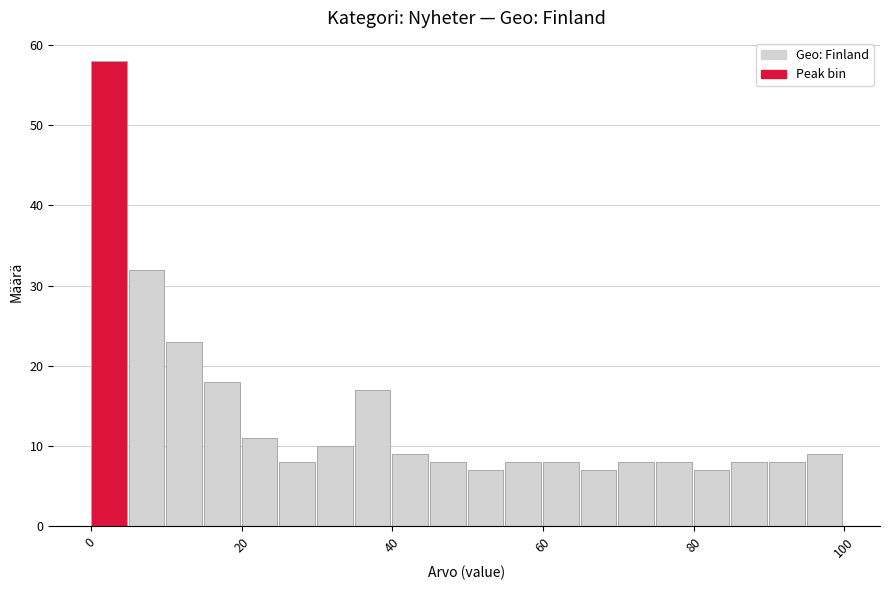

Read against the x-axis, roughly where is the centre of the tallest bar?

2